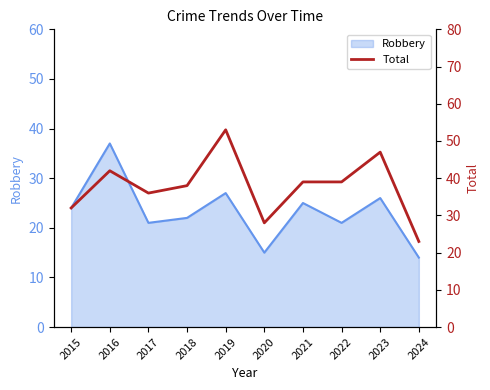

What is the difference between the maximum and minimum values?

30